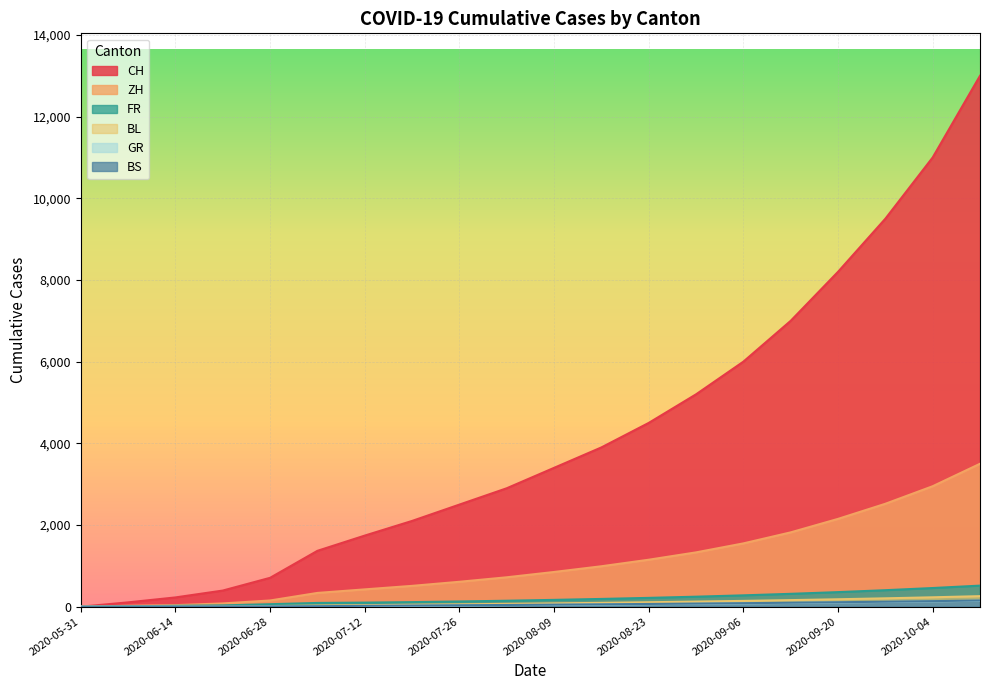

Where is FR nearest to the value 258?

2020-08-30